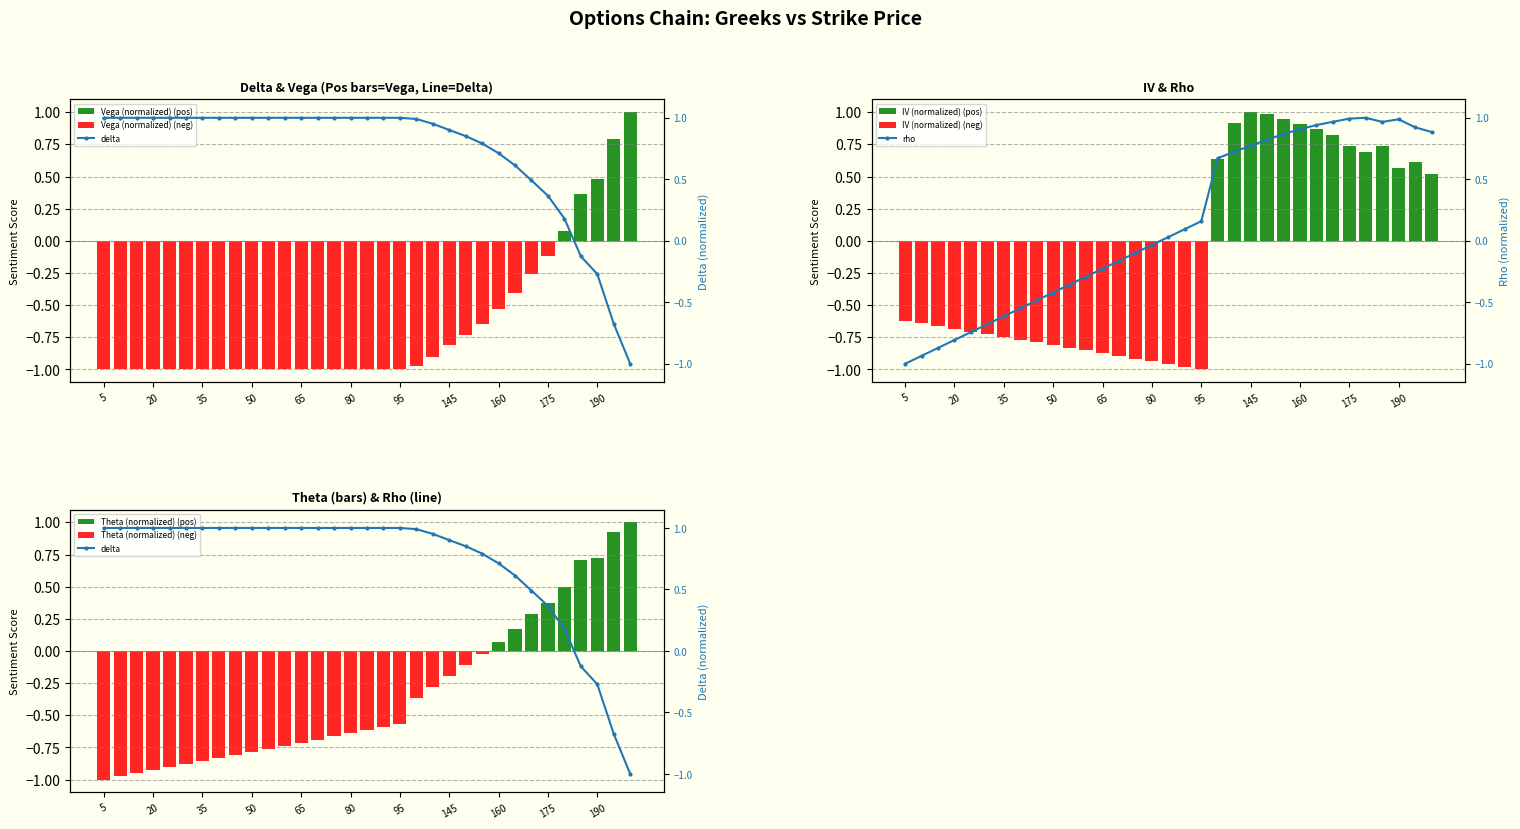

True or false: delta has a value of 0.4 at 175.

True